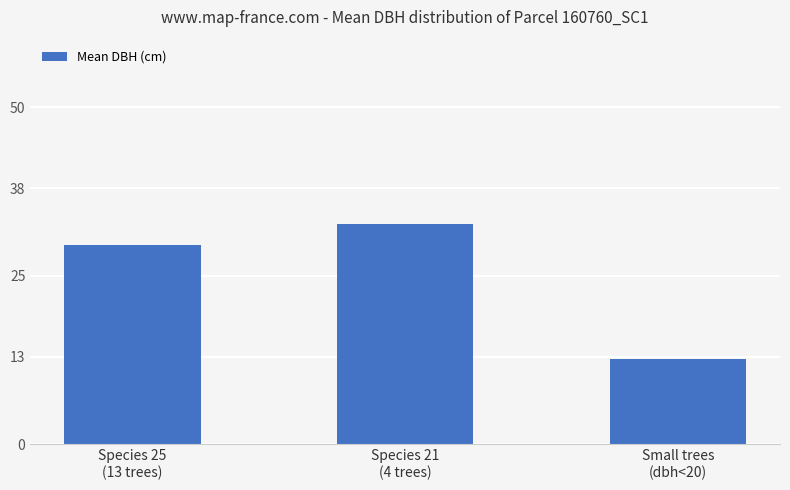

What is the label of the 3rd bar from the right?

Species 25
(13 trees)